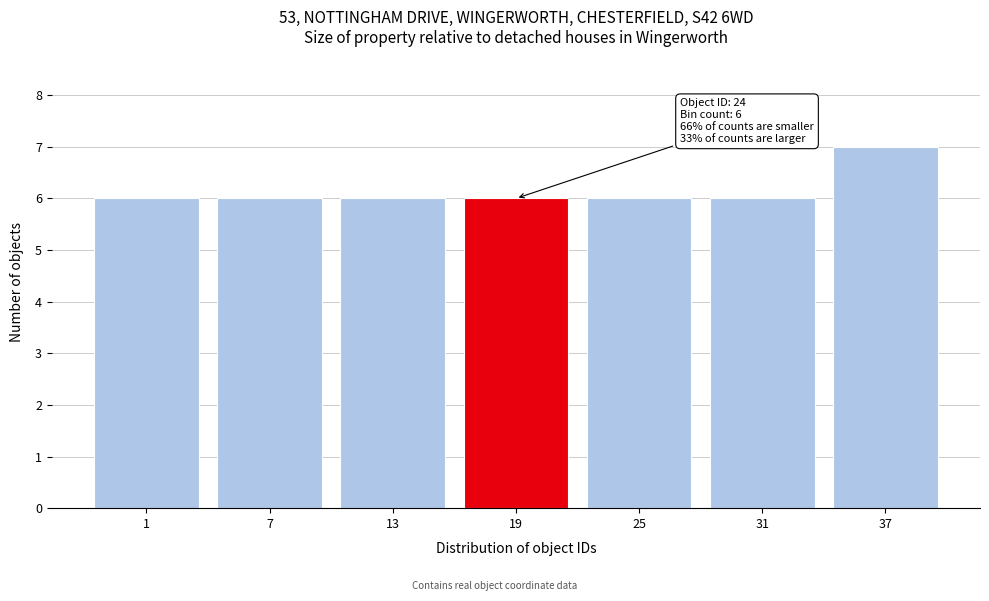

Reading left to right, extract all data points from this chart.

1=6	7=6	13=6	19=6	25=6	31=6	37=7